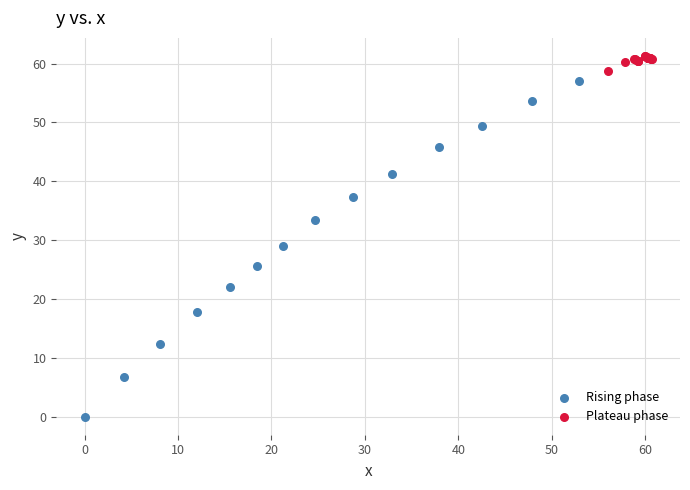

Which series reaches the minimum Y coordinate?

Rising phase